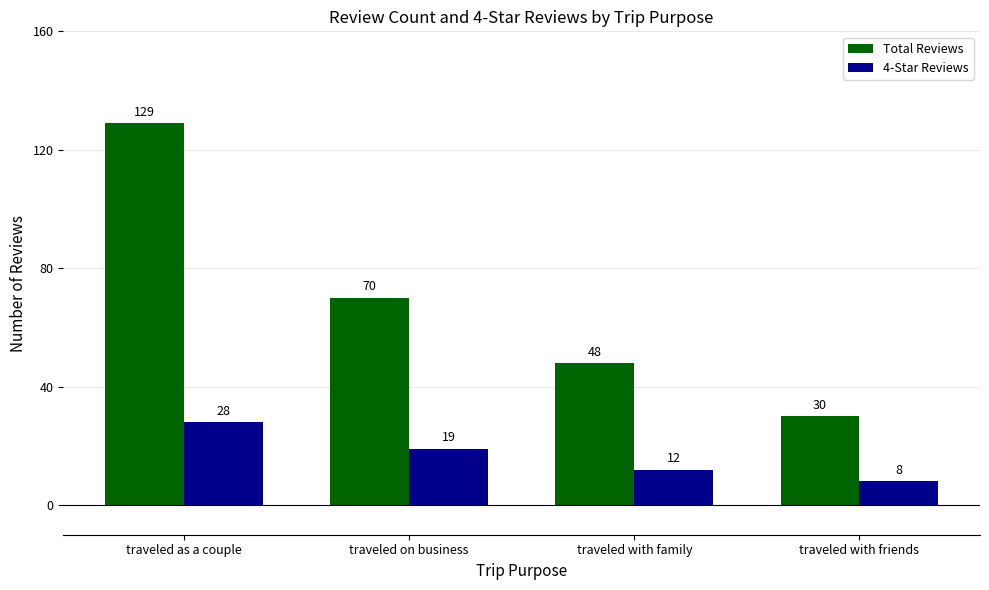

Is it true that 4-Star Reviews equals 9 at traveled on business?

False